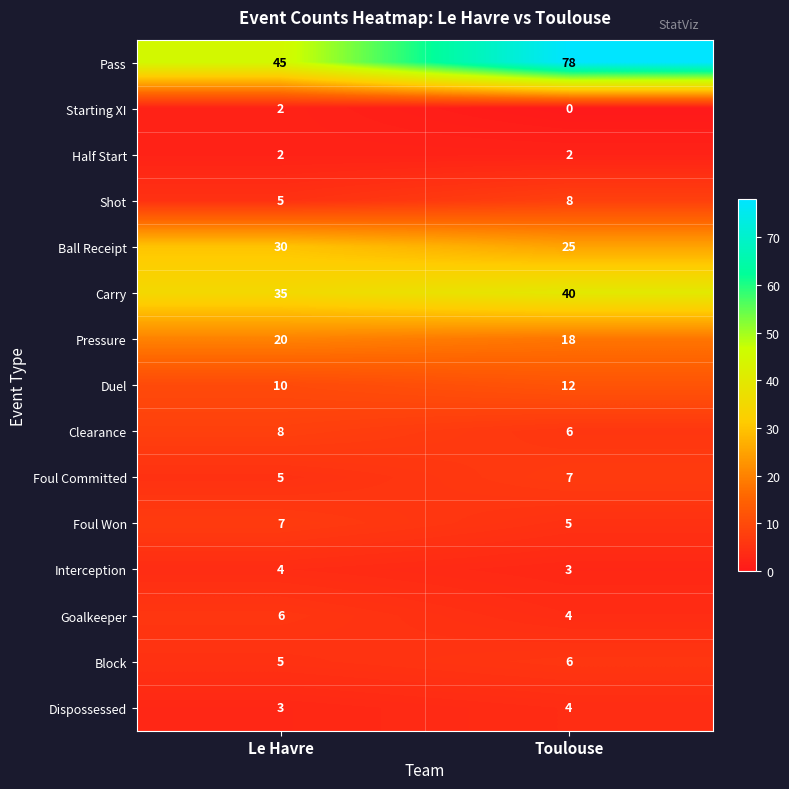

The value of Duel at Le Havre is 4. True or false?

False